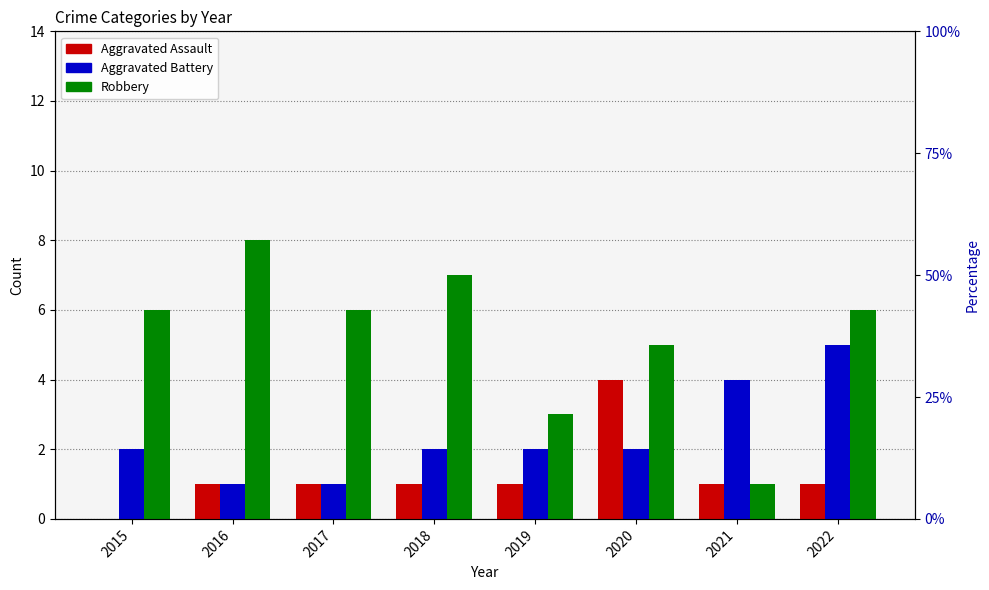

At which label is Robbery closest to 4?

2019